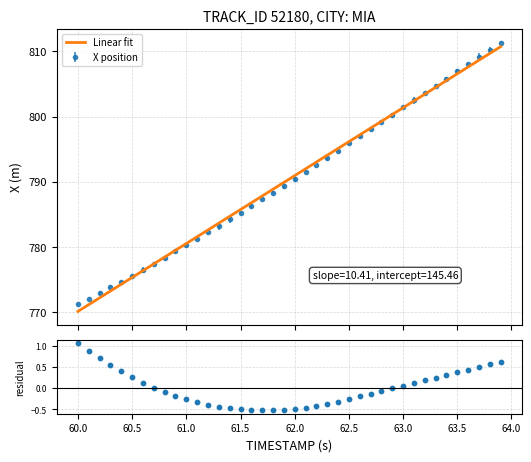

Which series reaches the minimum Y coordinate?

residual